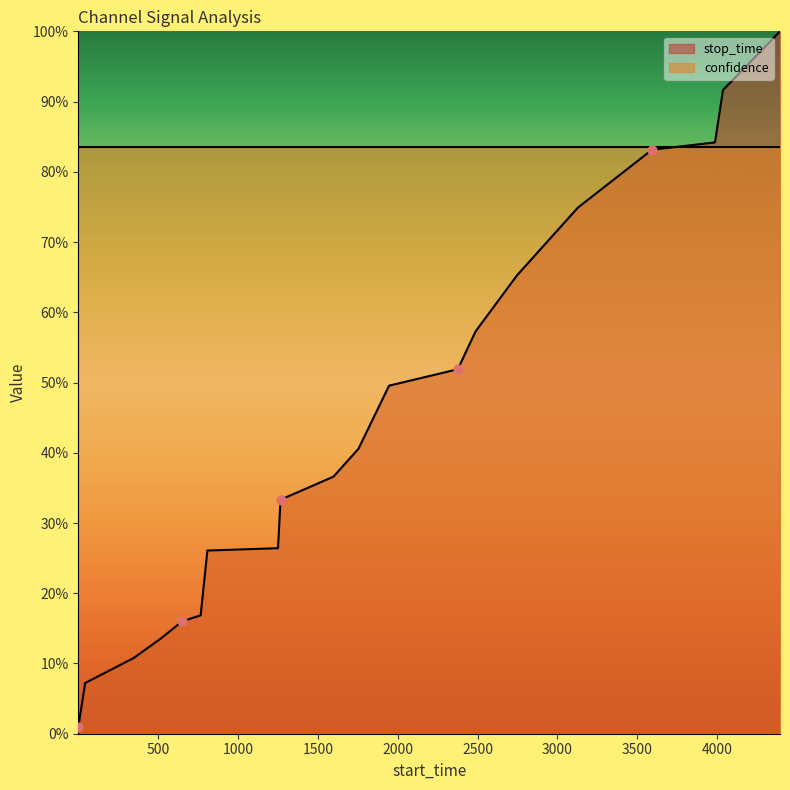

Which has a higher value, 500 or 1500?

1500